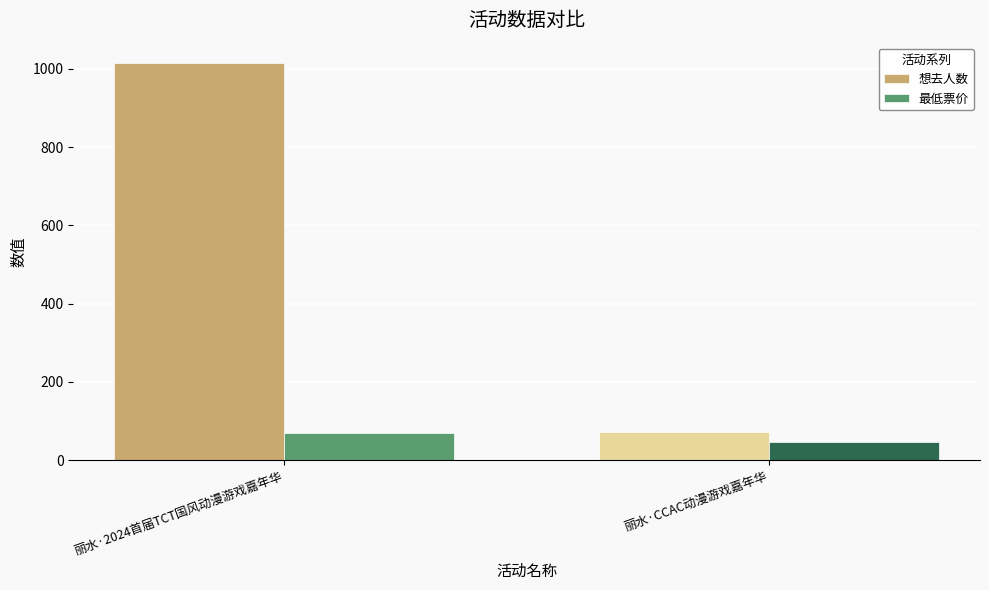

What is the difference between the maximum and minimum values in the 最低票价 series?

23